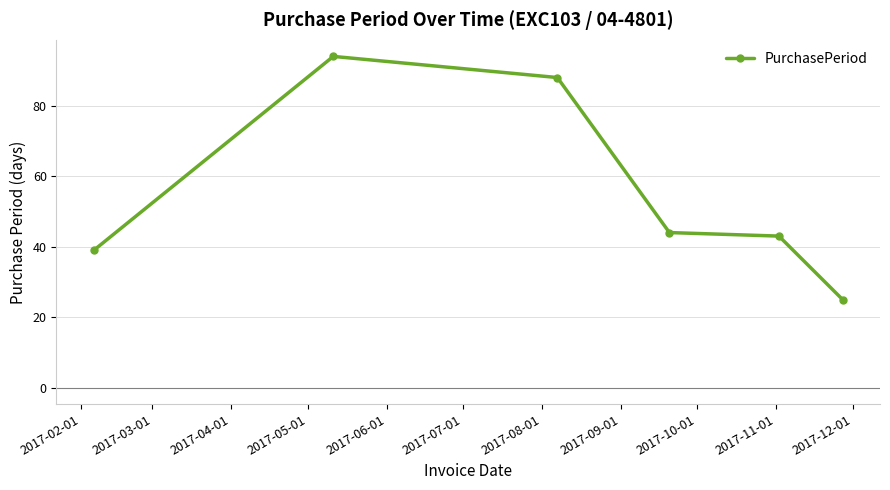

Reading right to left, transcribe all the data shown in this chart.

25	43	44	88	94	39